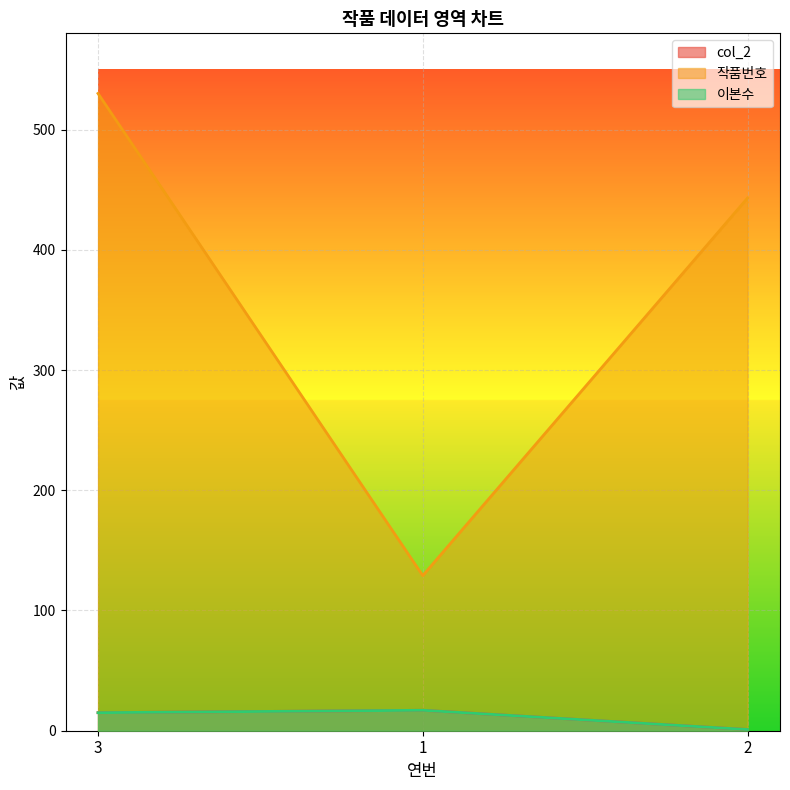

What is the maximum value shown in the chart?

530